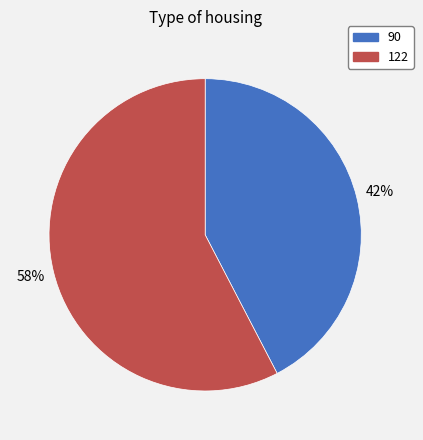

Do 90 and 122 together represent more than half of the pie?

Yes